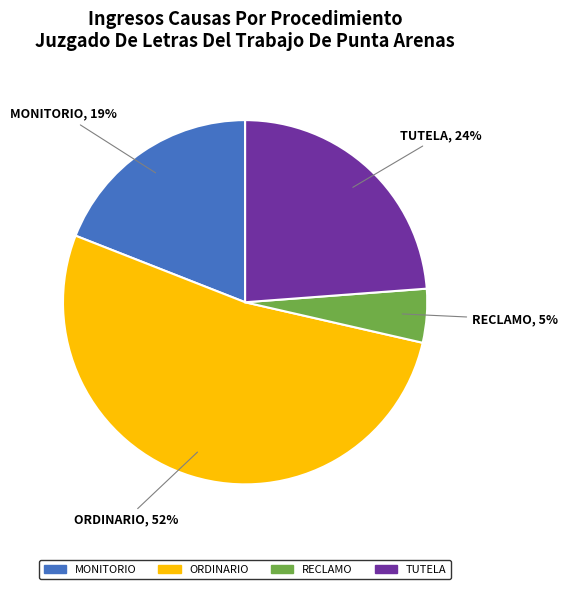

To the nearest percent, what is the average slice percentage?

25%